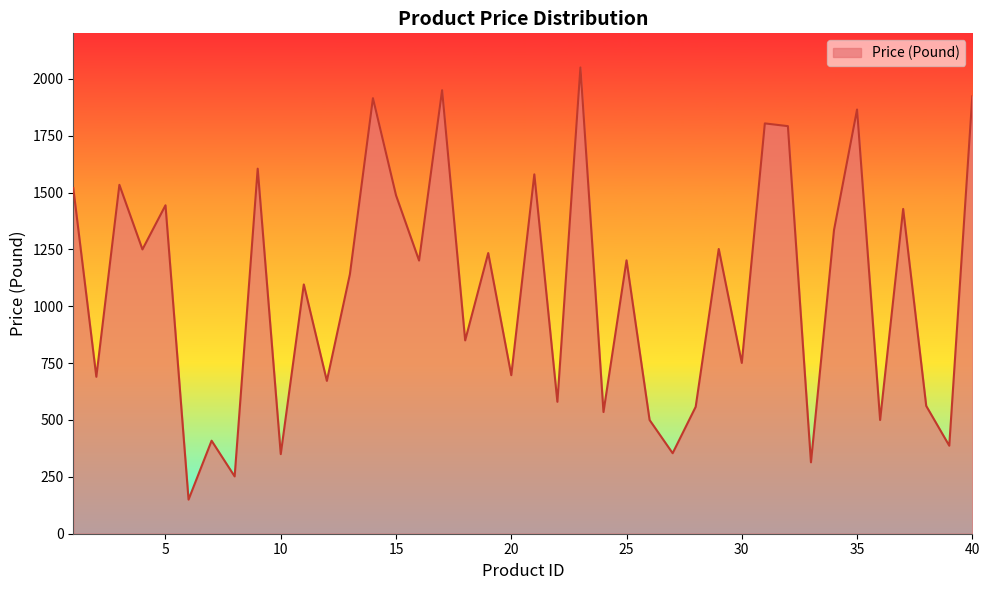

What is the minimum value shown in the chart?

150